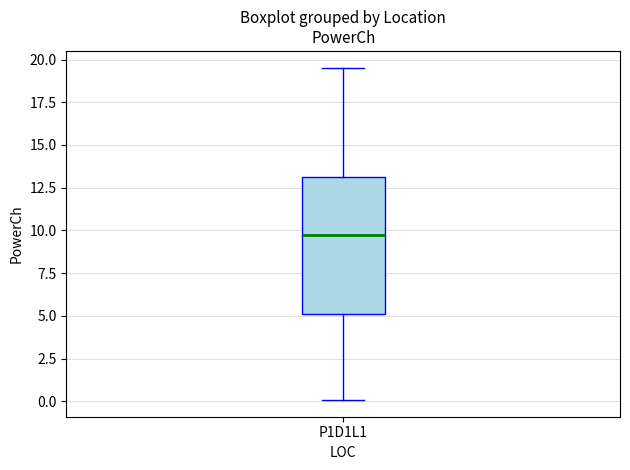

Transcribe this box plot: give where the median line is, the range the box spans, and where the two whiskers end, as read against the y-axis. The values are not printed on the chart, so give them approximately, as read against the axis.

median 10.0, box 5.0 to 13.0, whiskers 0.0 to 19.5